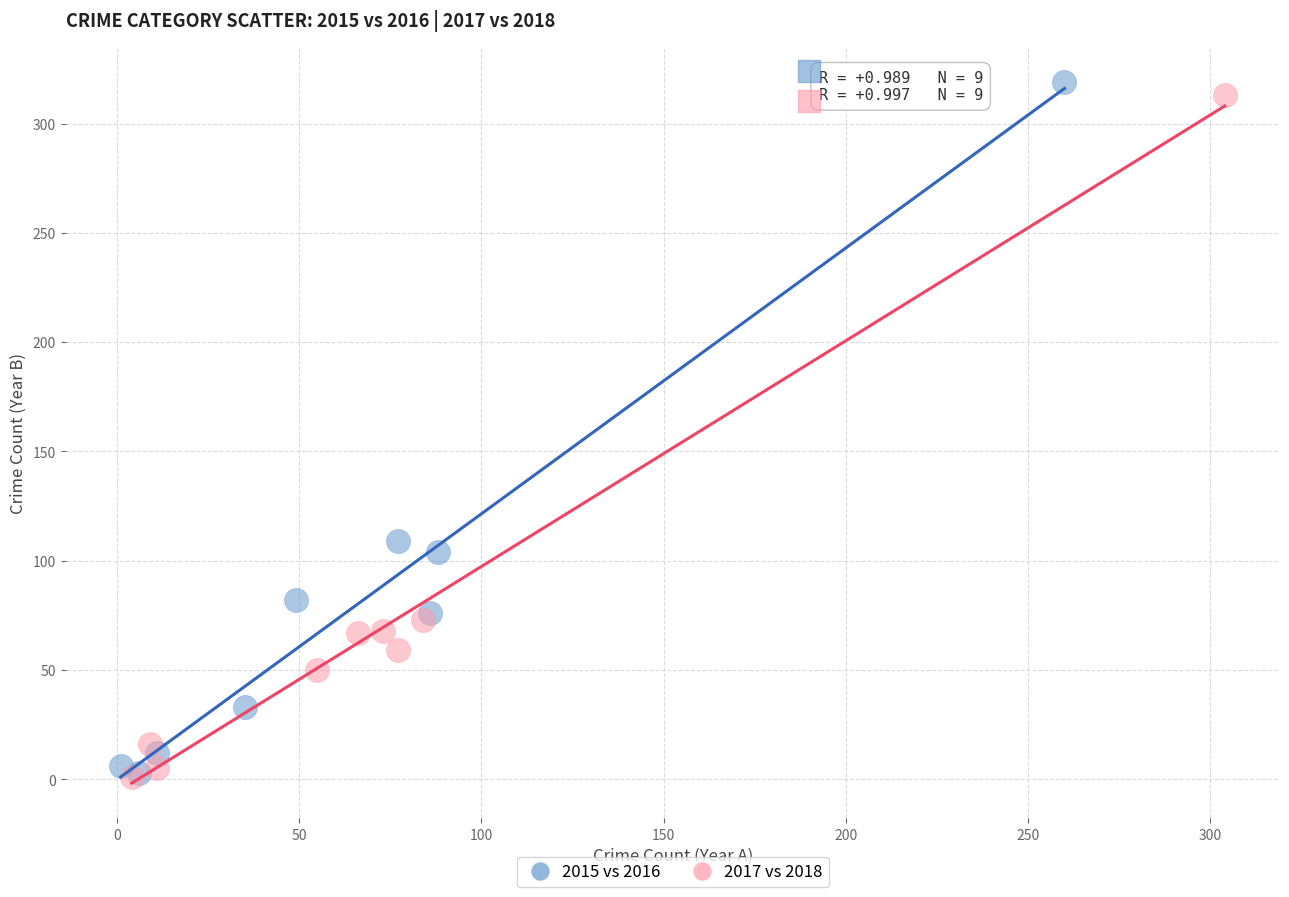

Which series has the largest Y range (max minus min)?

2015 vs 2016